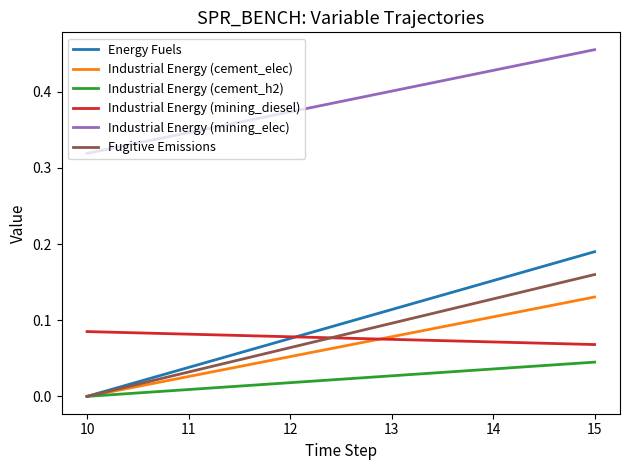

Which series has the largest range (max minus min)?

Energy Fuels